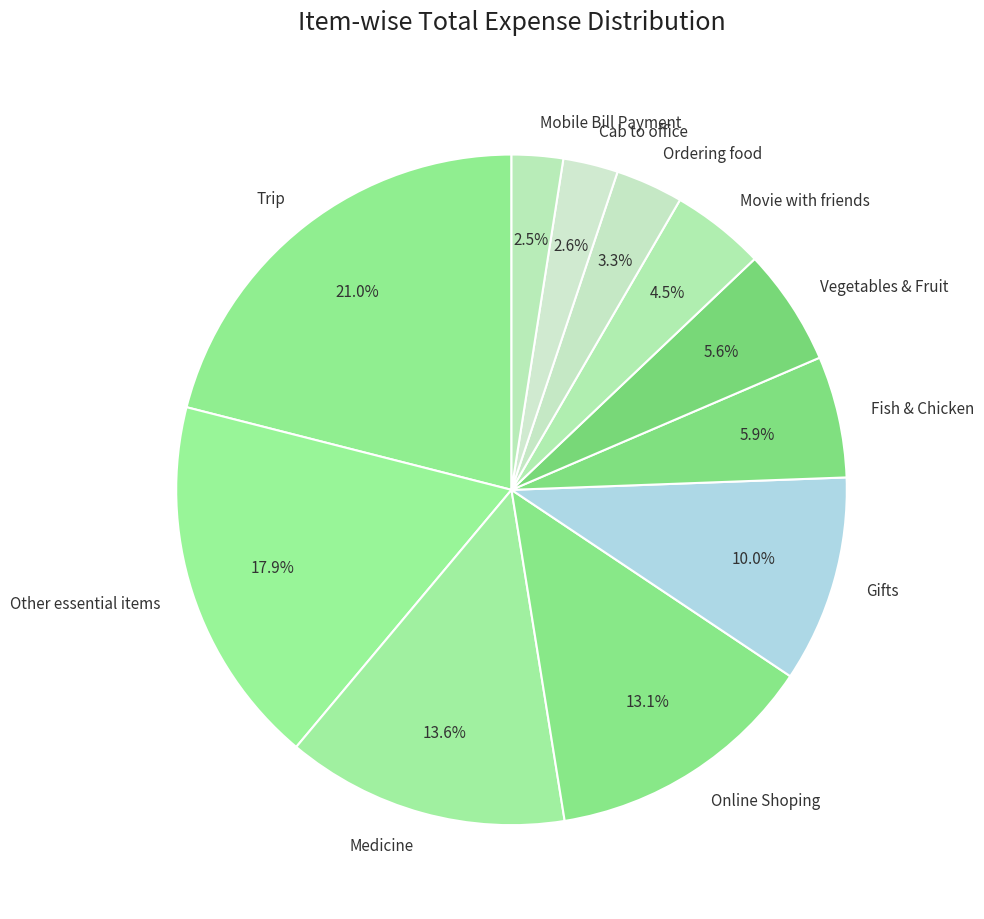

Combined, do Vegetables & Fruit and Movie with friends account for over 50%?

No